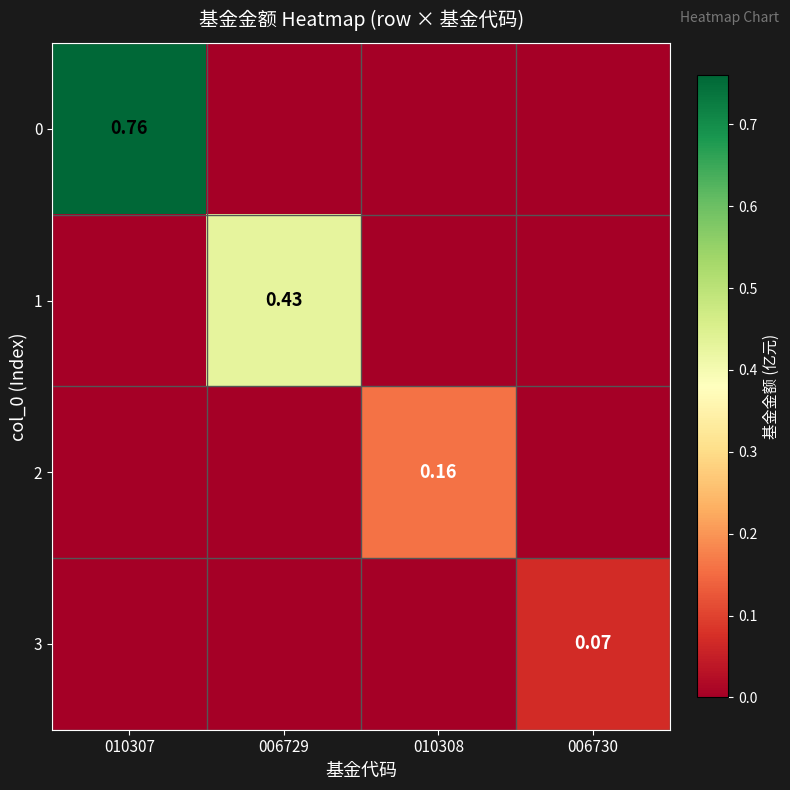

Rank the series by their maximum value, from lowest to highest.

3, 2, 1, 0